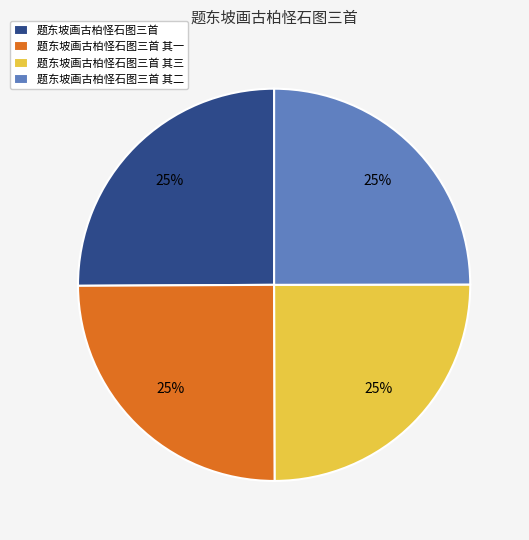

True or false: 题东坡画古柏怪石图三首 其二 accounts for 36% of the total.

False